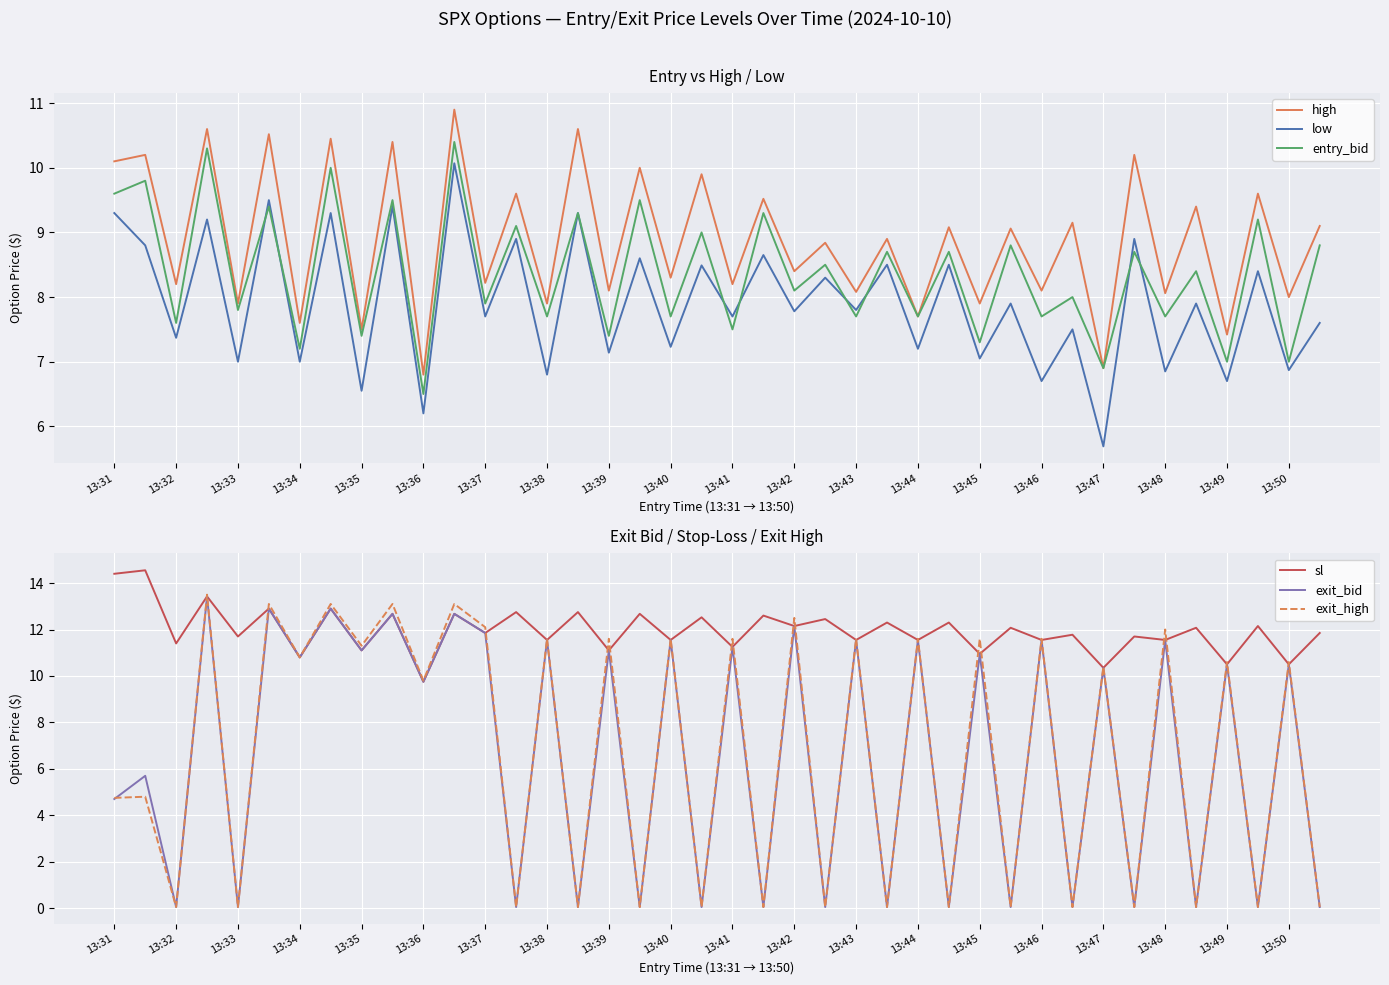

The value of low at 13:40 is 5.0. True or false?

False